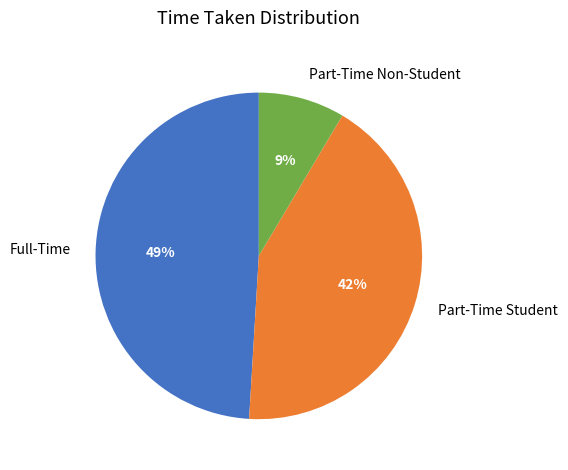

Which has a higher value, Full-Time or Part-Time Non-Student?

Full-Time